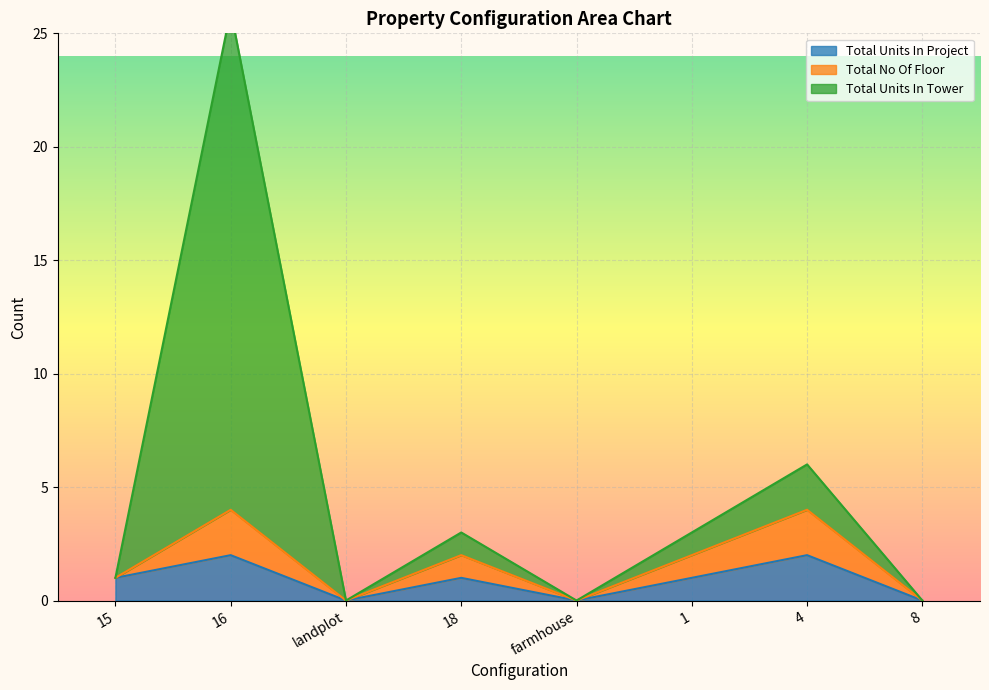

Which series has the largest range (max minus min)?

Total Units In Tower